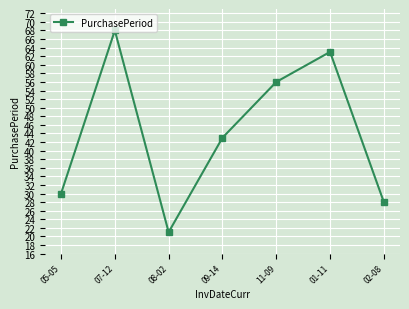

At which label is the value closest to 44?

09-14